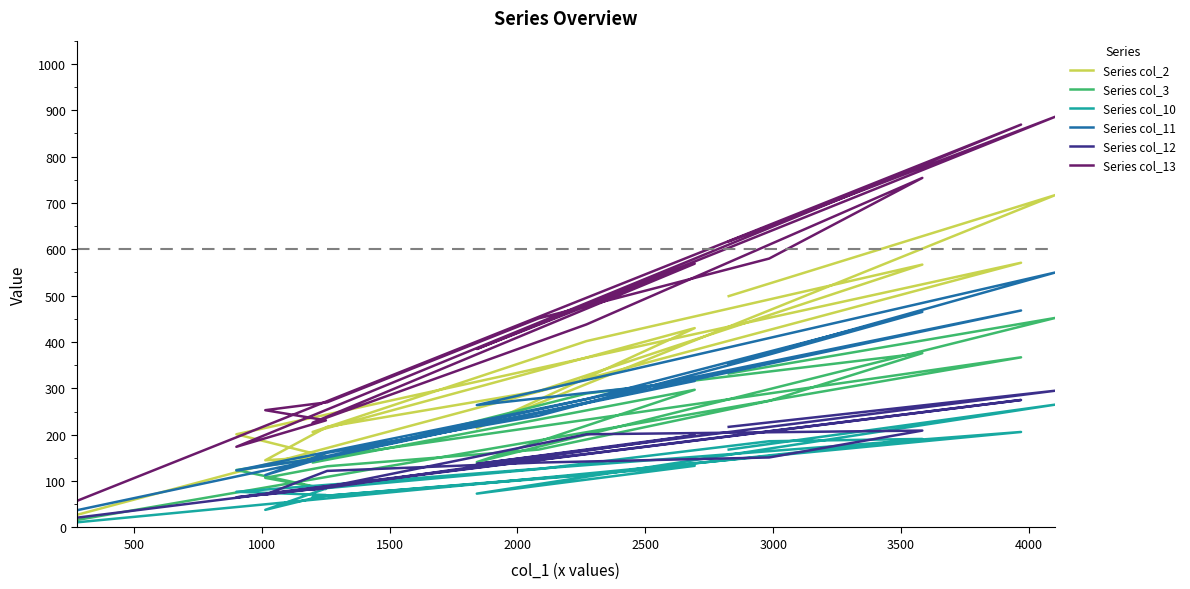

What is the difference between the second highest and minimum values in the Series col_13 series?

812